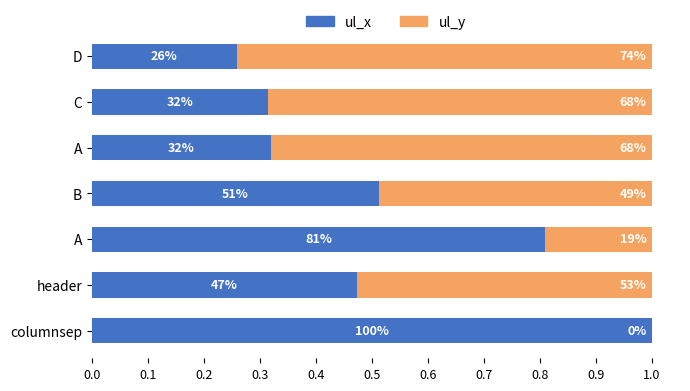

Which series has the largest total across all categories?

ul_x